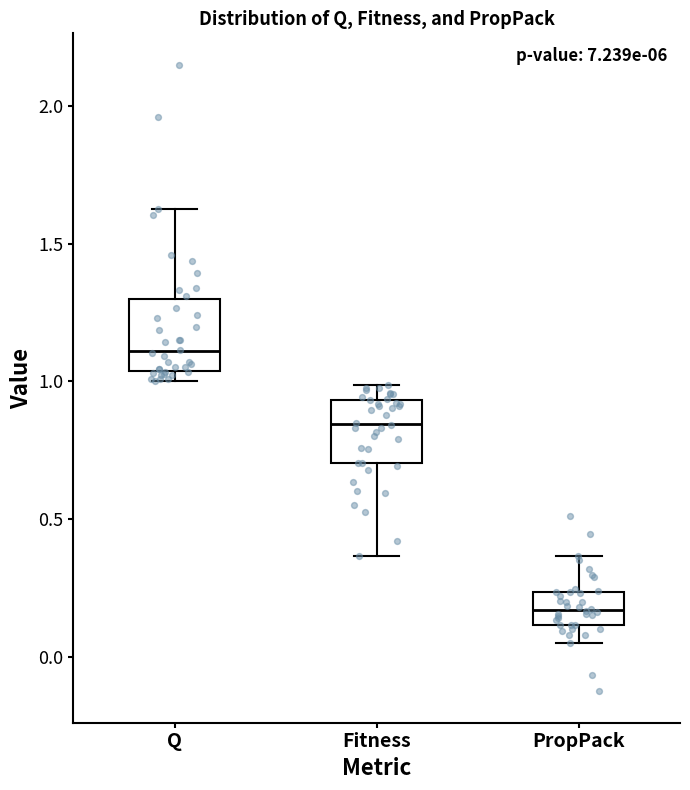

Where is the lower edge of the box for PropPack on the y-axis? The values are not printed on the chart, so give them approximately, as read against the axis.

0.10